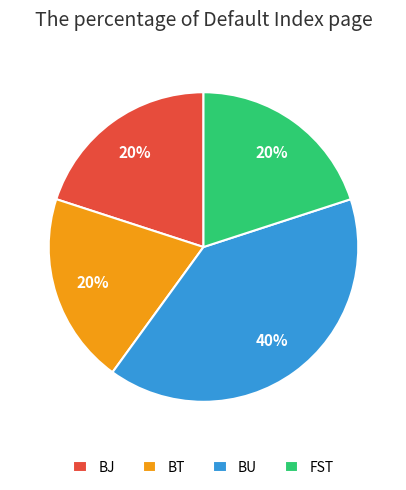

Approximately how many times larger is the value at BU compared to FST?

2.0